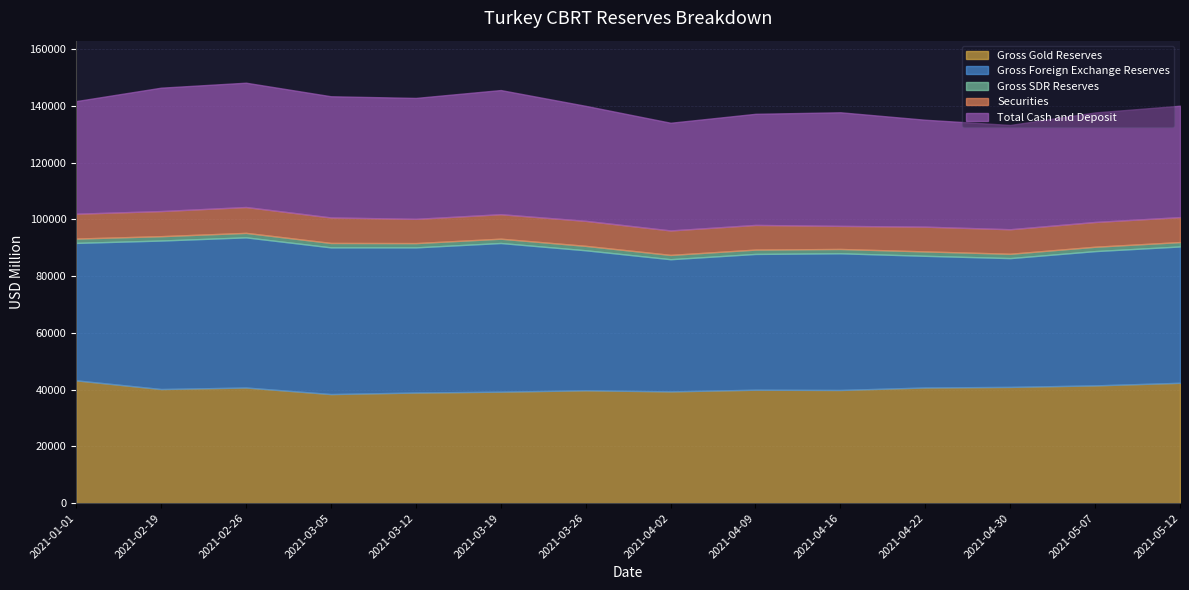

The Gross SDR Reserves series shows 529.3 at 2021-01-01. True or false?

False